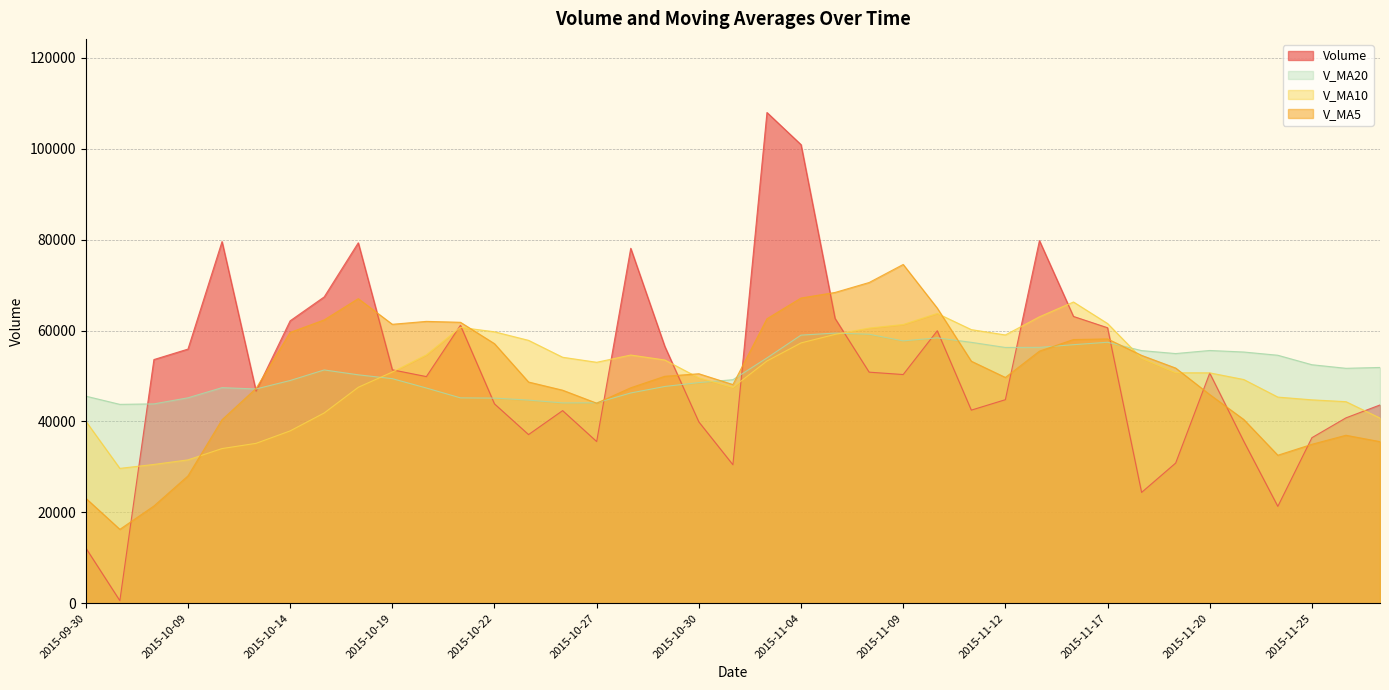

What is the difference between the maximum and minimum values in the v_ma20 series?

15684.9